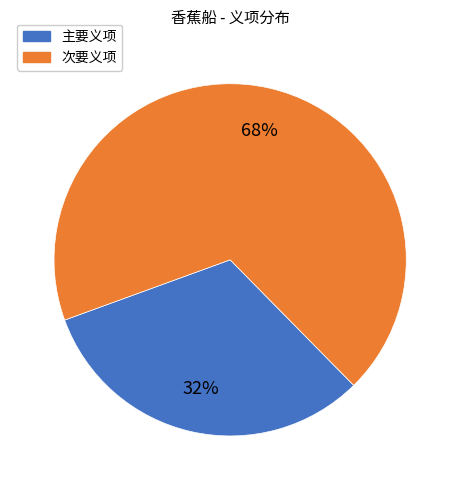

To the nearest percent, what is the average slice percentage?

50%